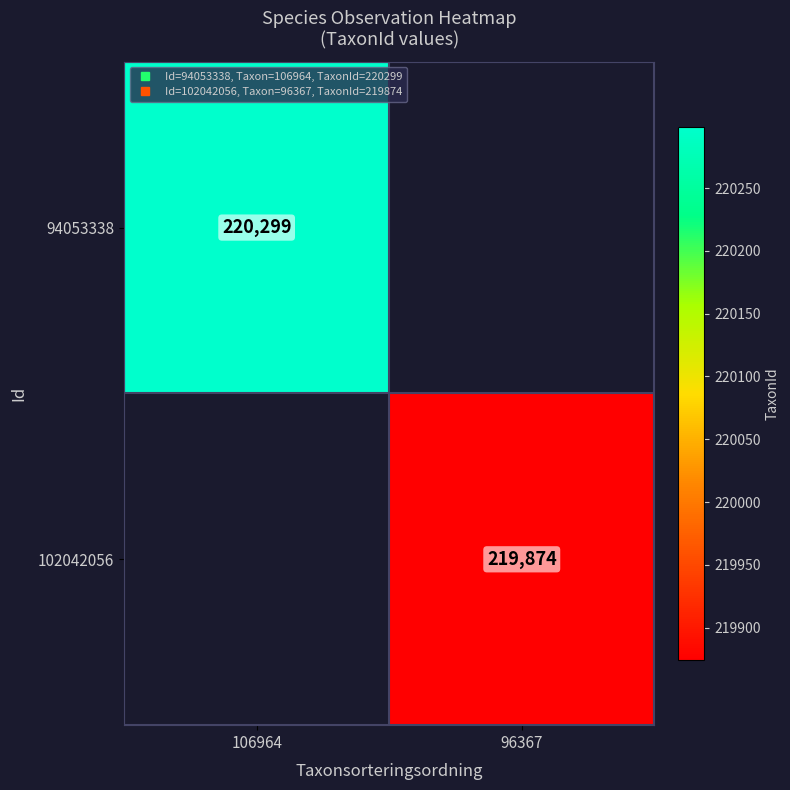

What is the total value across all series at 96367?

219874